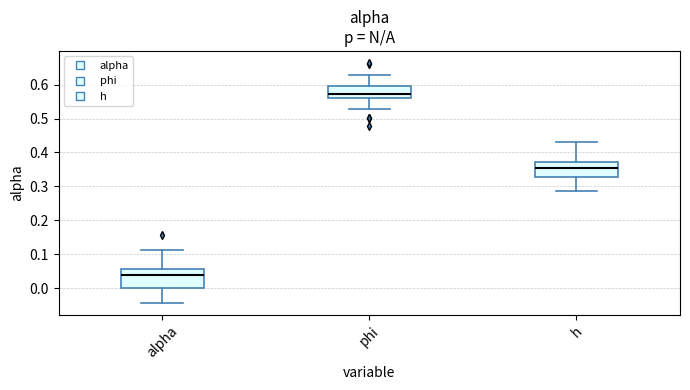

Reading left to right, transcribe this box plot: for each box, give where its median line is, the range the box spans, and where its two whiskers end, as read against the y-axis. The values are not printed on the chart, so give them approximately, as read against the axis.

alpha: median 0.04, box 0.00 to 0.06, whiskers -0.04 to 0.11
phi: median 0.57, box 0.56 to 0.60, whiskers 0.53 to 0.63
h: median 0.35, box 0.33 to 0.37, whiskers 0.29 to 0.43